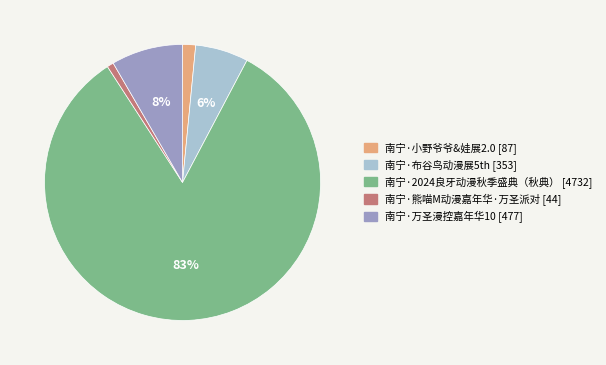

True or false: 南宁·小野爷爷&娃展2.0 accounts for 2% of the total.

True